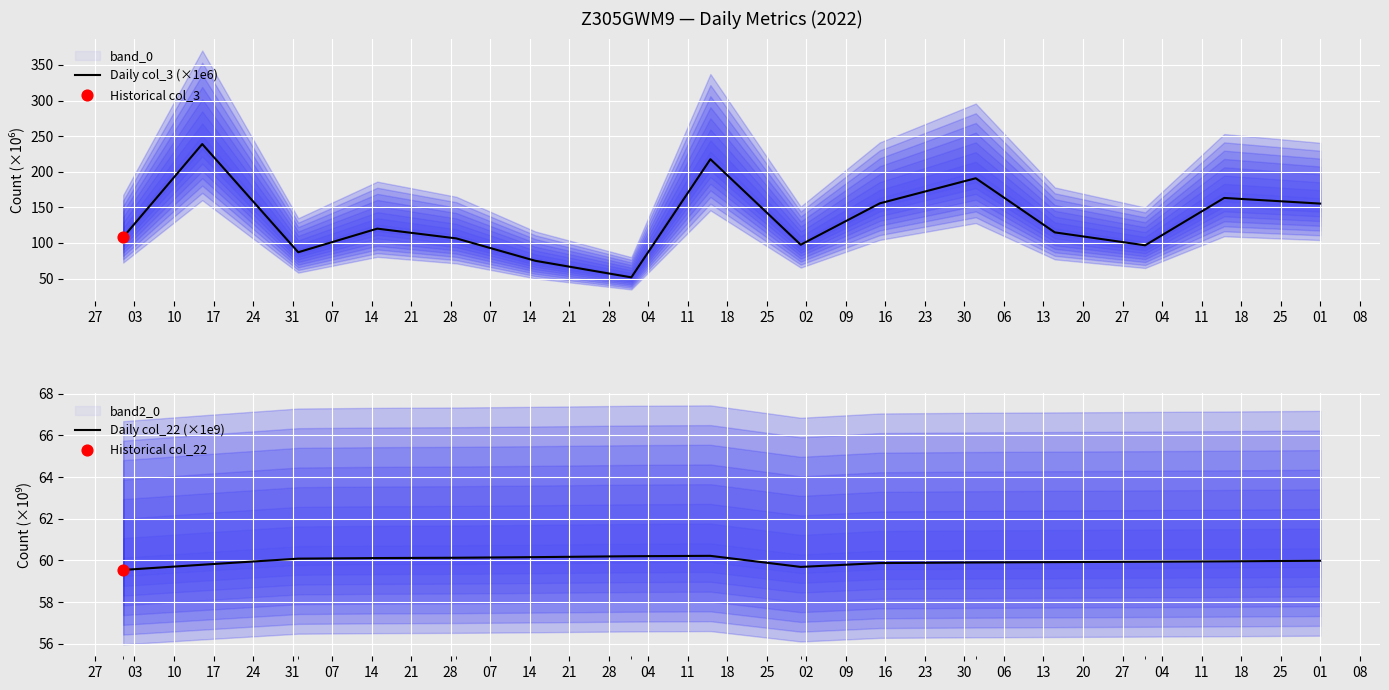

What is the highest value of the Daily col_3 (×1e6) series?

238.9